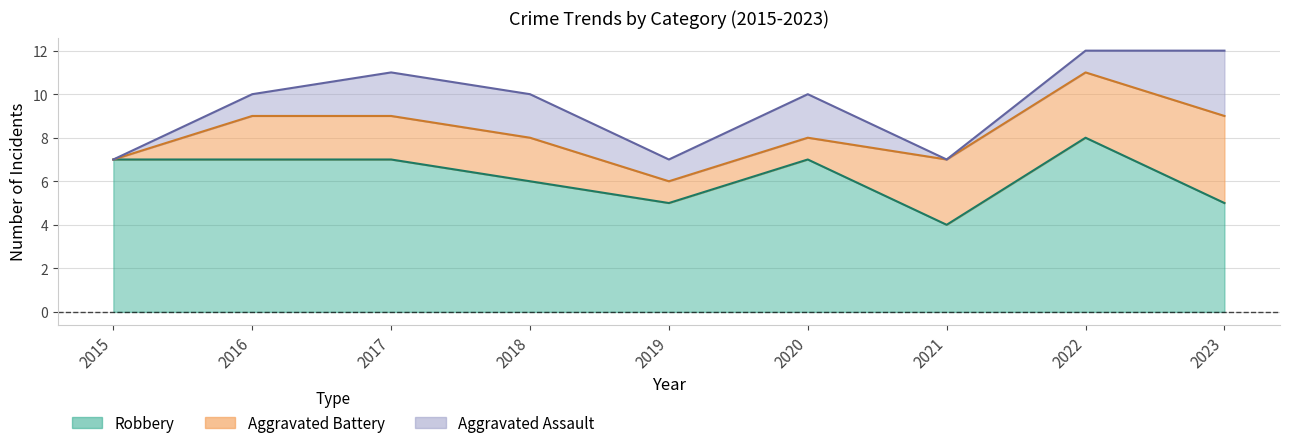

At which label does Robbery first exceed 7?

2022